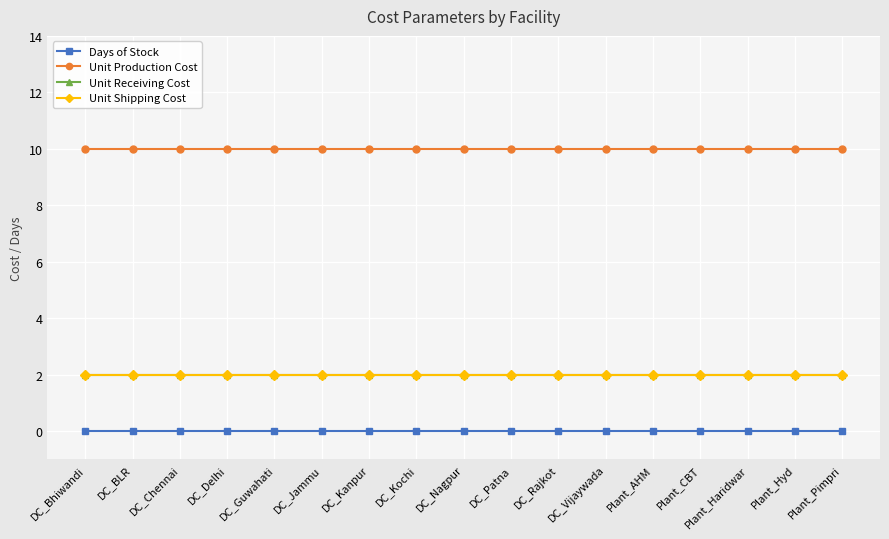

What is the label of the 13th point from the right?

DC_Guwahati